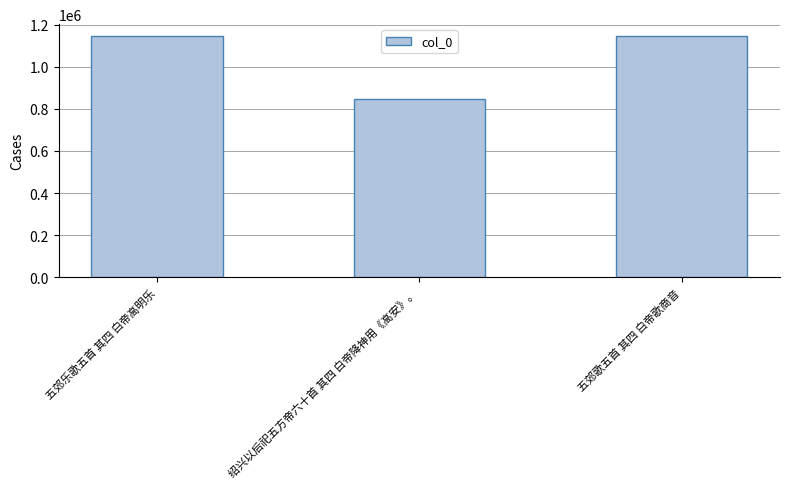

Is it true that the value at 五郊歌五首 其四 白帝歌商音 is 243958?

False